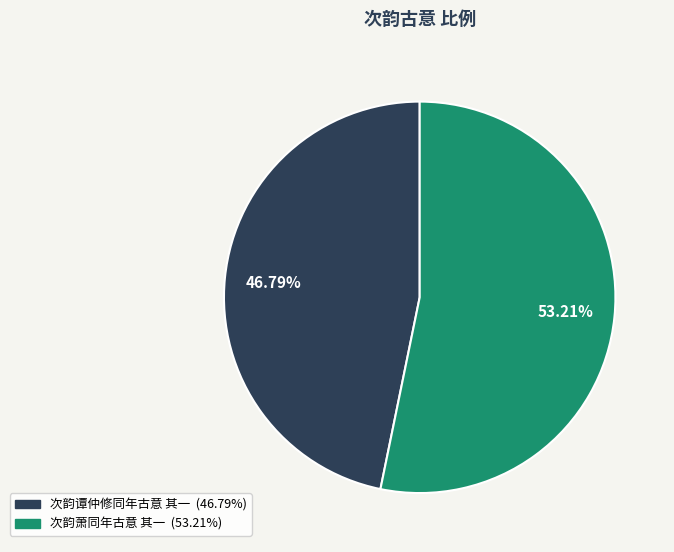

Between 次韵萧同年古意 其一 and 次韵谭仲修同年古意 其一, which is larger?

次韵萧同年古意 其一